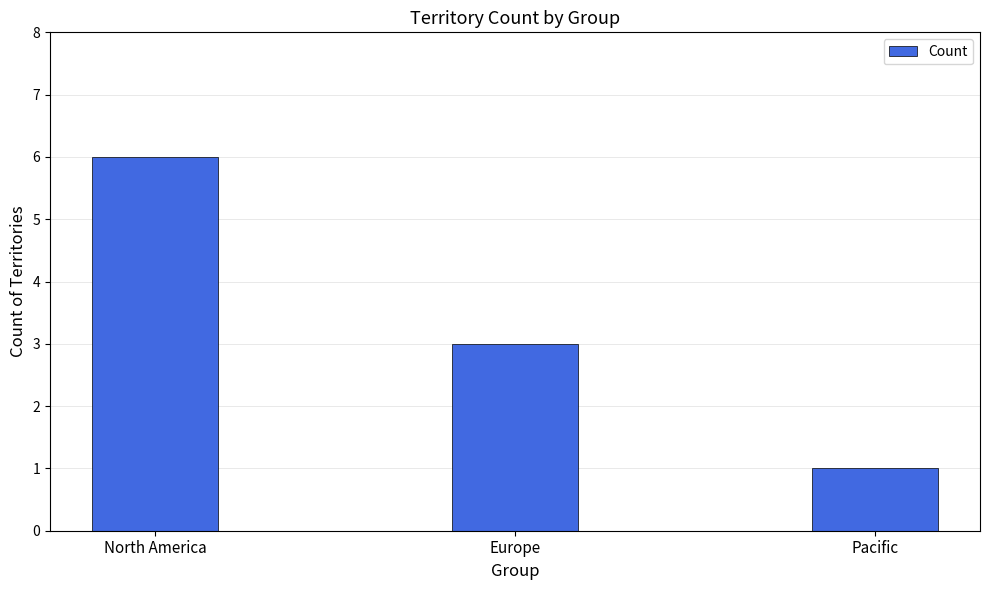

How many bars are there in total?

3